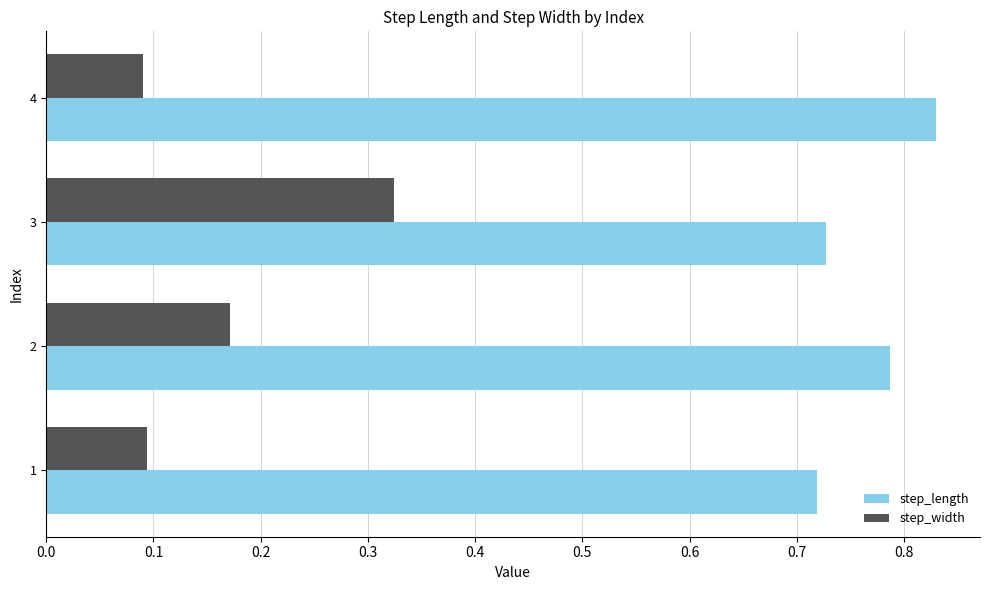

Which series has the largest total across all categories?

step_length